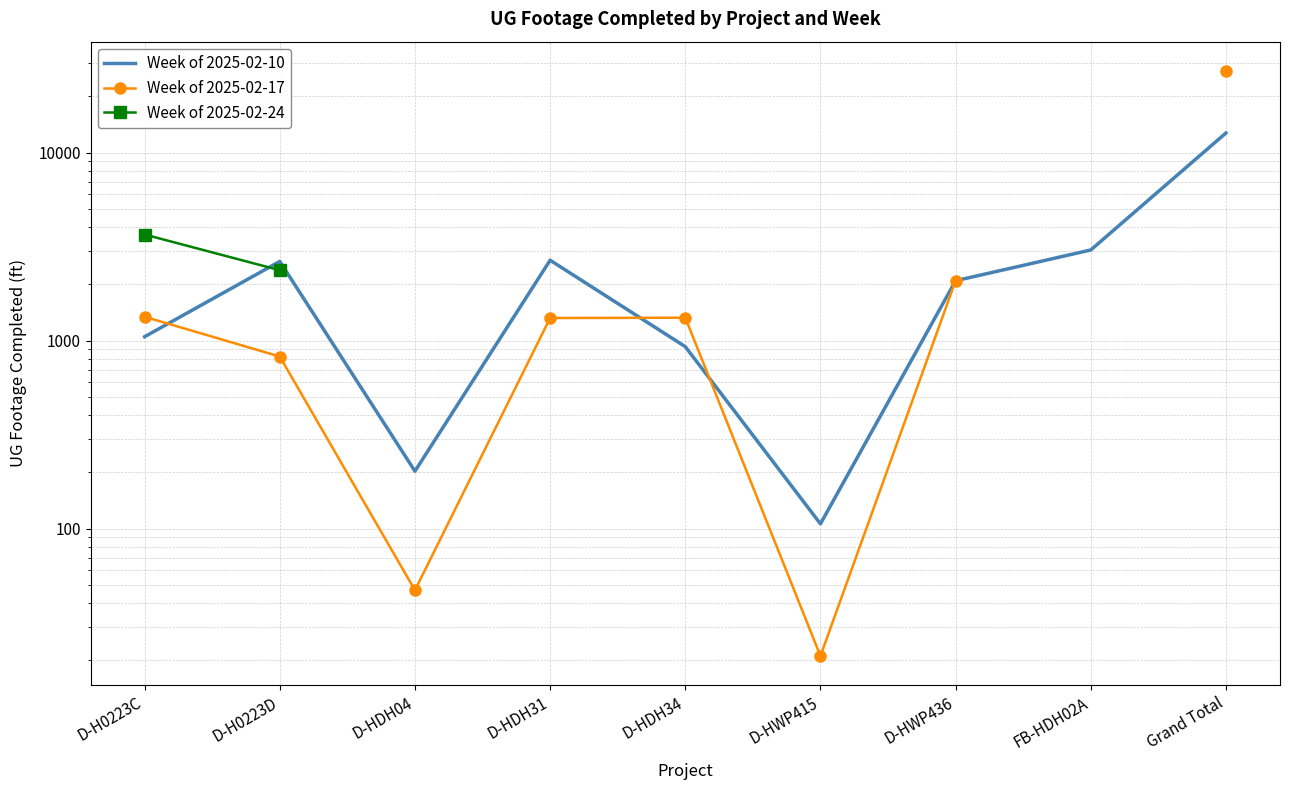

True or false: Week of 2025-02-10 and Week of 2025-02-17 intersect in this chart.

True